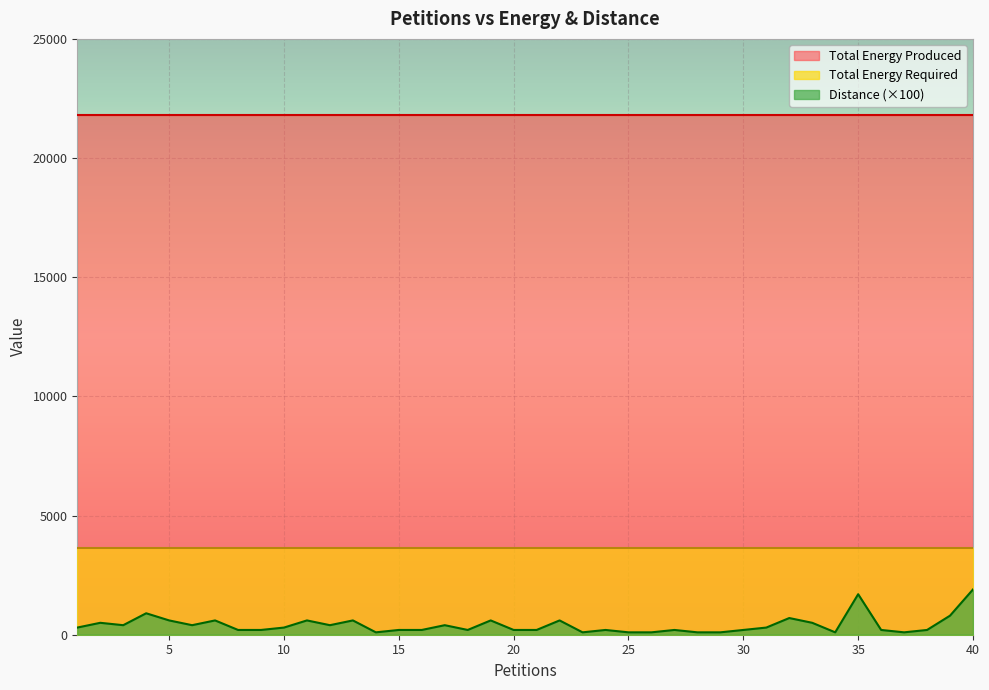

How many lines are shown in the chart?

3